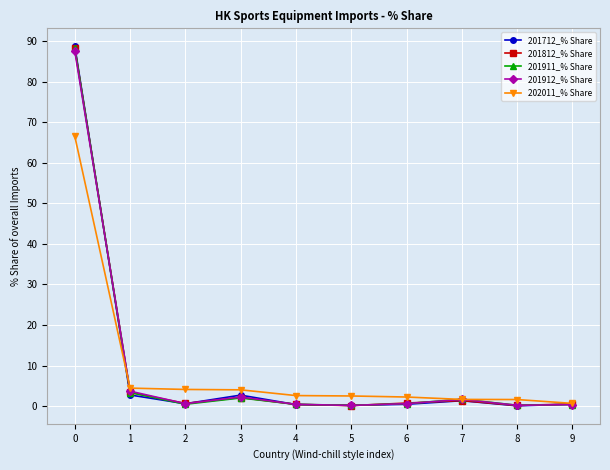

What is the highest value of the 201912_% Share series?

87.6